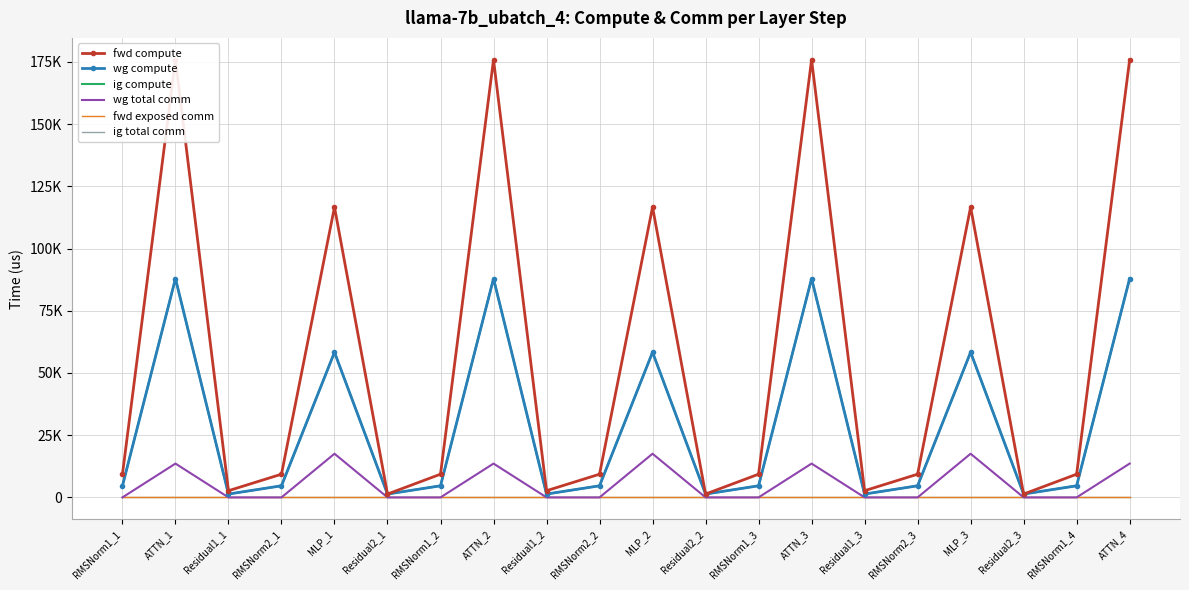

What is the total value across all series at Residual1_2?

5378.6